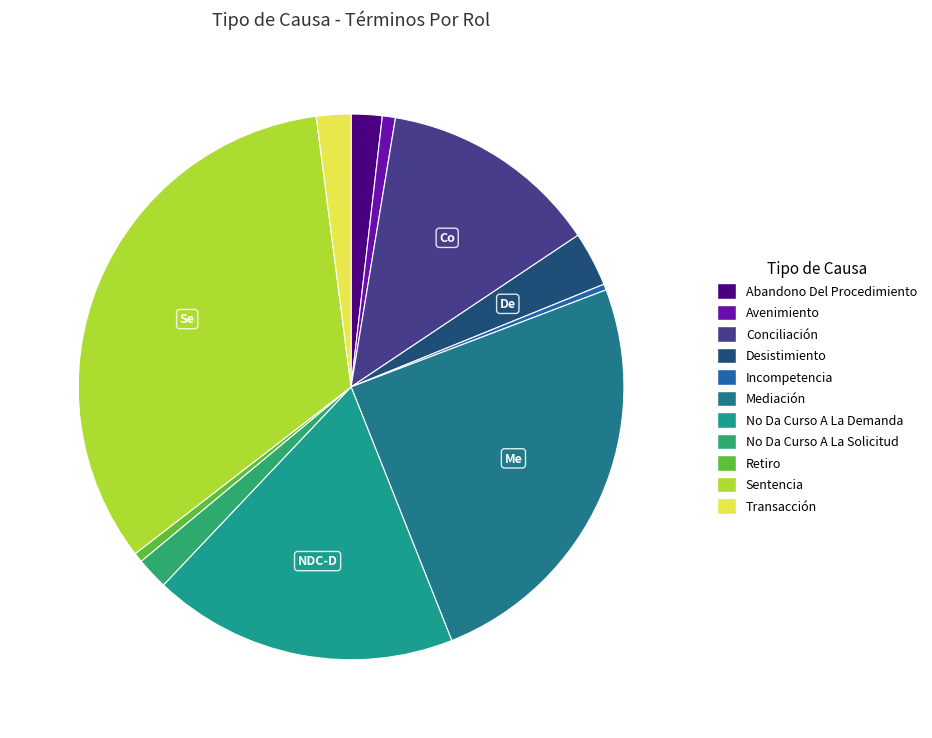

How many slices are in this pie chart?

11